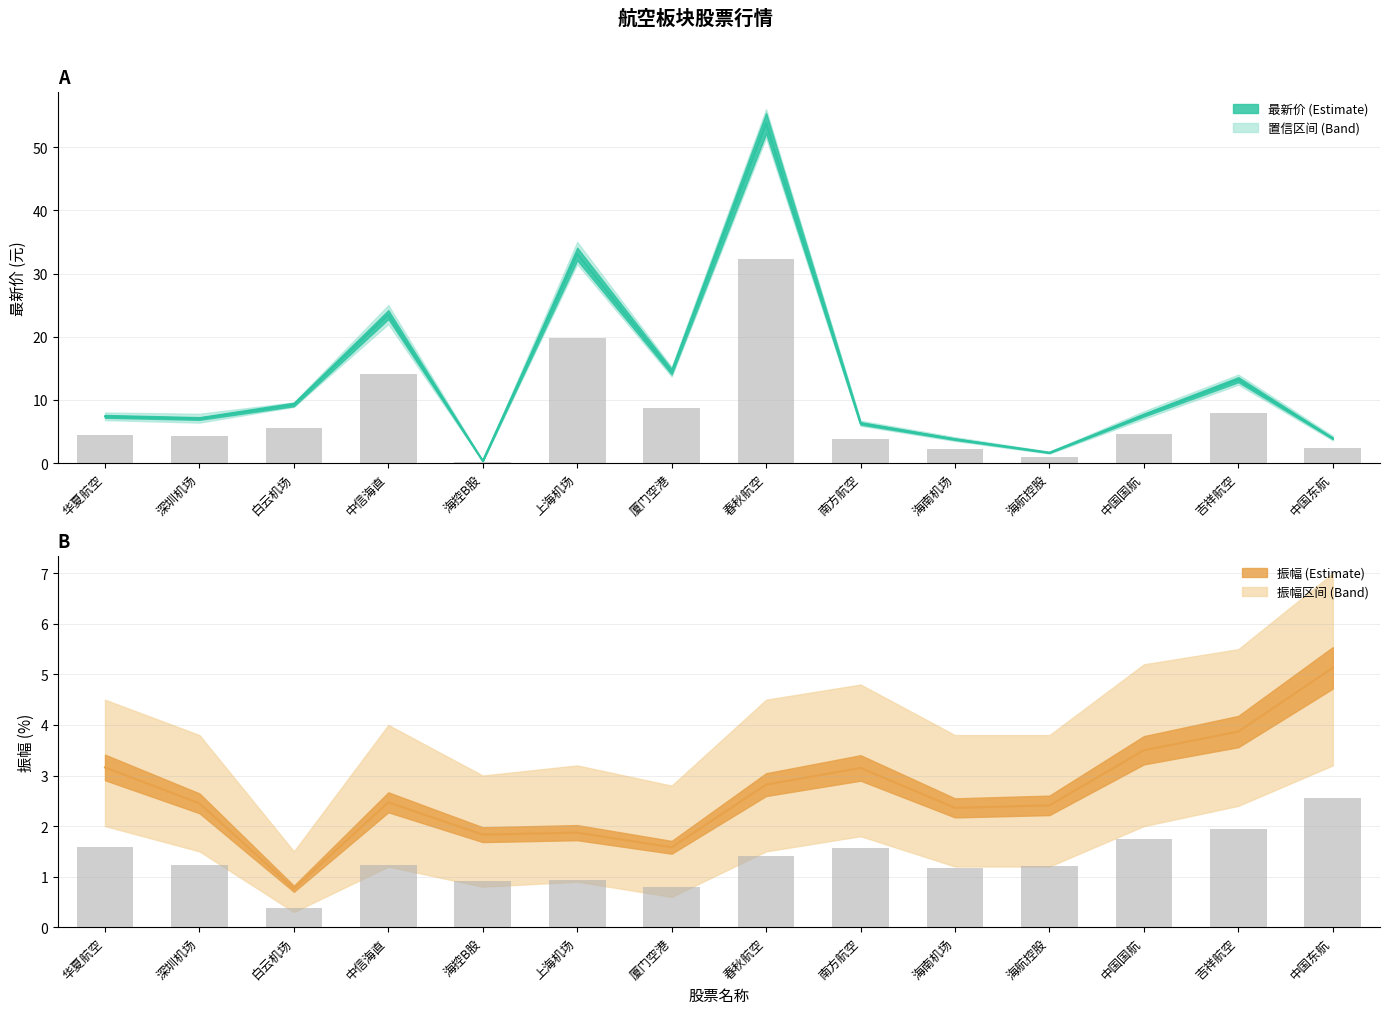

Reading right to left, what are all the values shown in this chart?

最新价: 3.9	13.2	7.6	1.6	3.8	6.3	53.8	14.5	33.1	0.3	23.5	9.3	7.0	7.4
振幅: 5.1	3.9	3.5	2.4	2.4	3.1	2.8	1.6	1.9	1.8	2.5	0.8	2.5	3.2